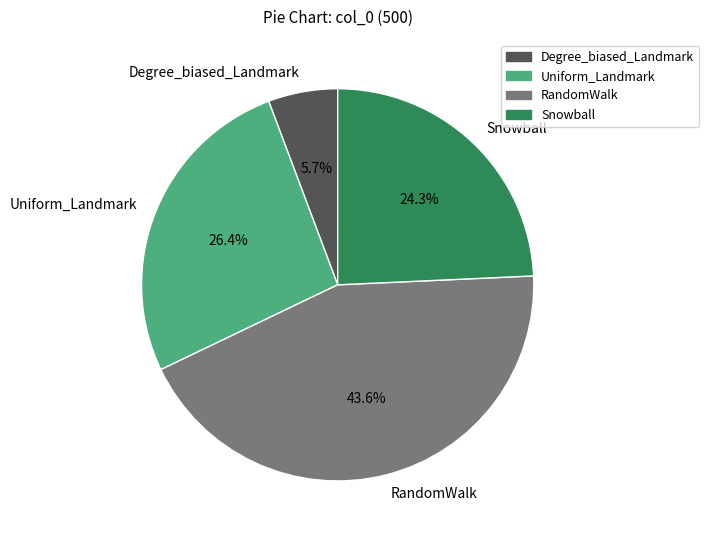

Count the number of slices in the pie.

4